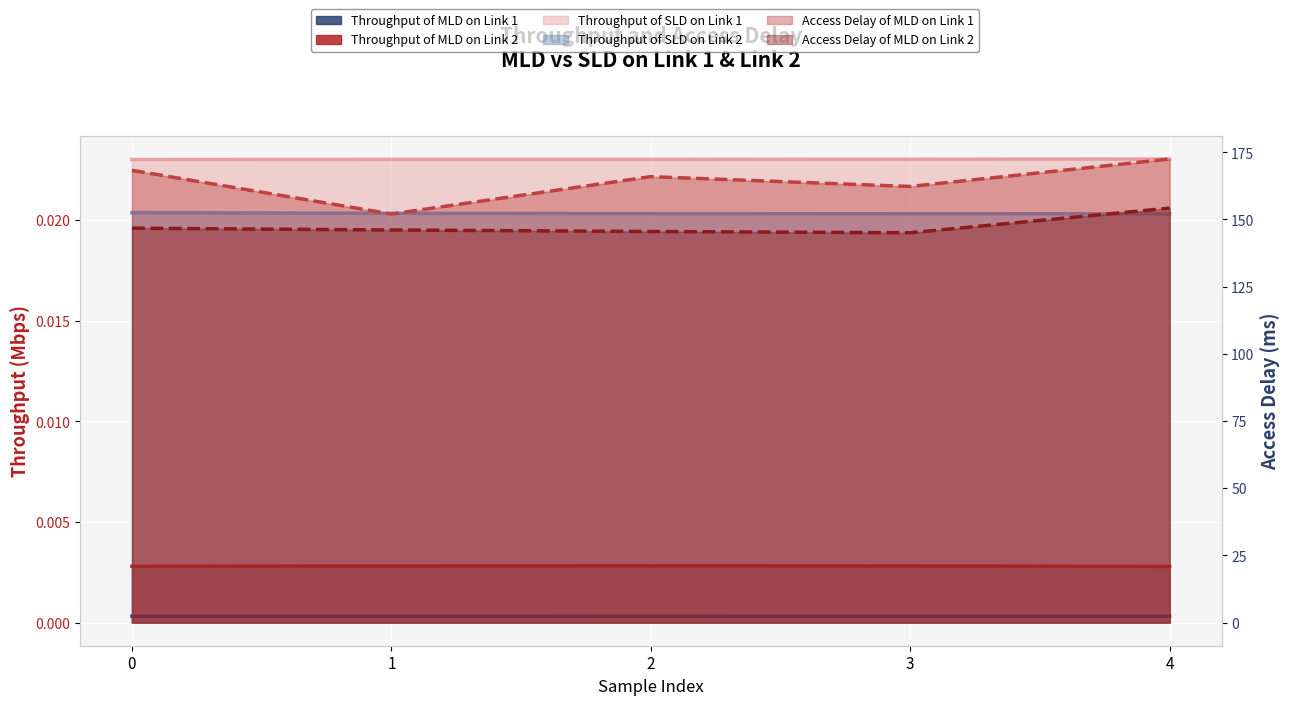

At which category is the sum across all series the highest?

4